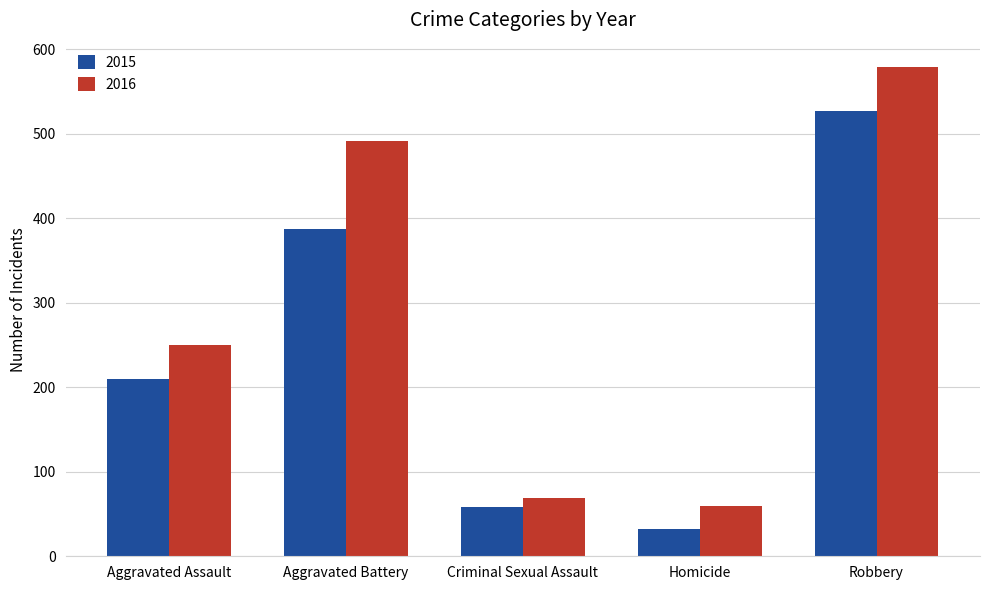

What position from the right is Robbery?

1